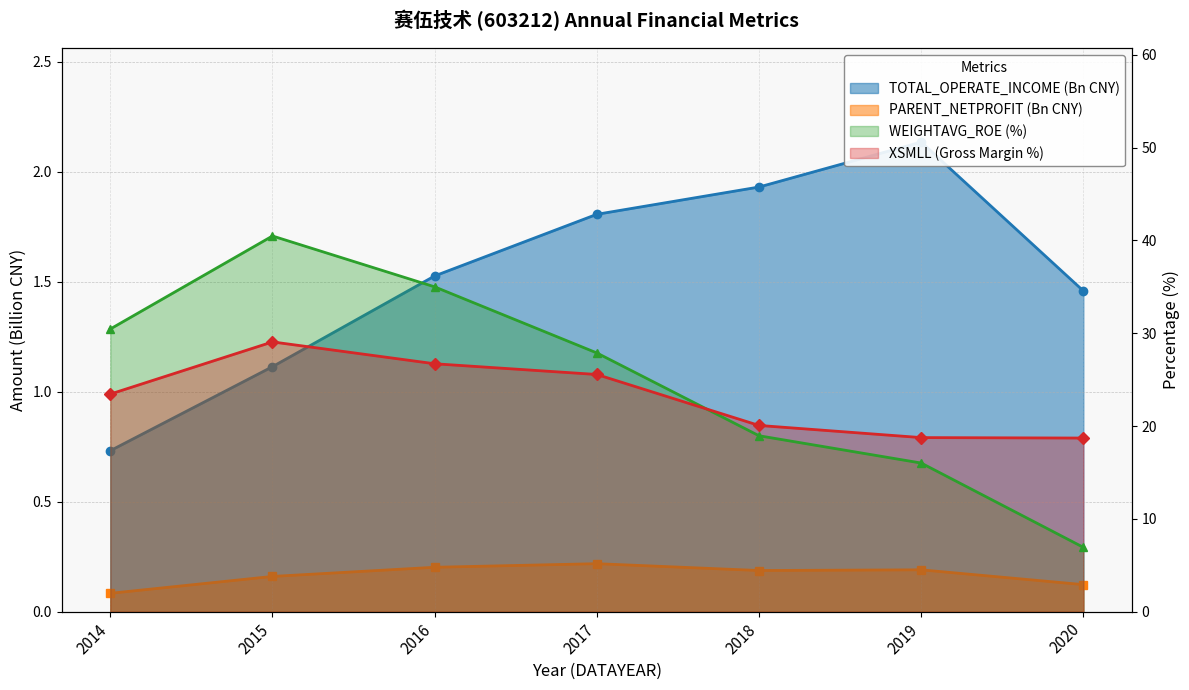

What is the difference between the XSMLL values at 2015 and 2017?

3.5